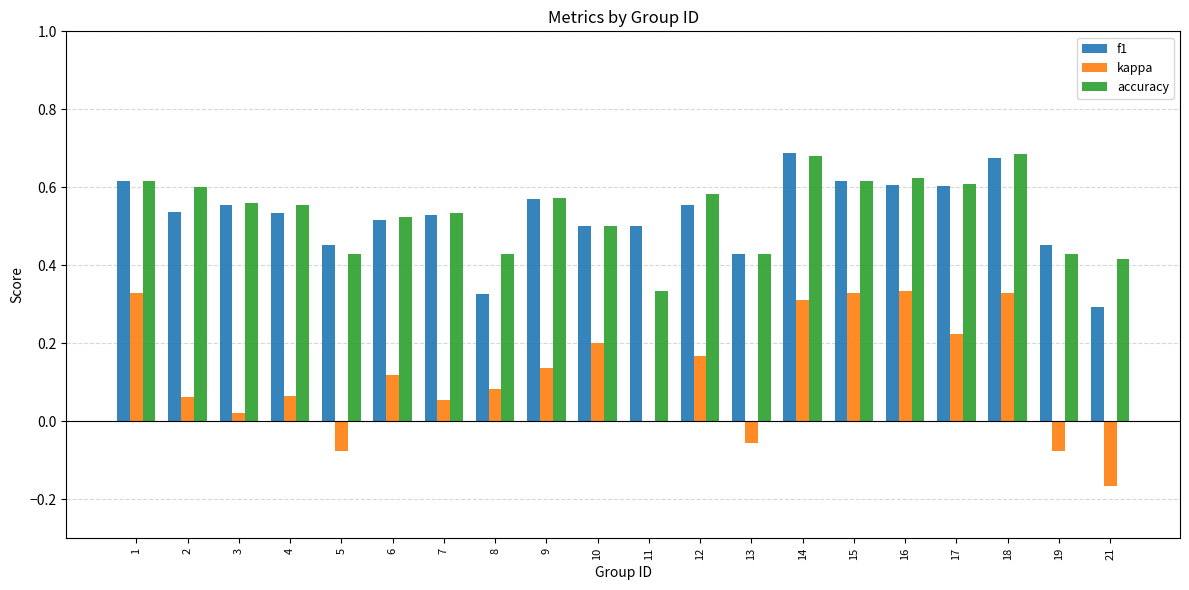

What is the sum of all kappa values?

2.4